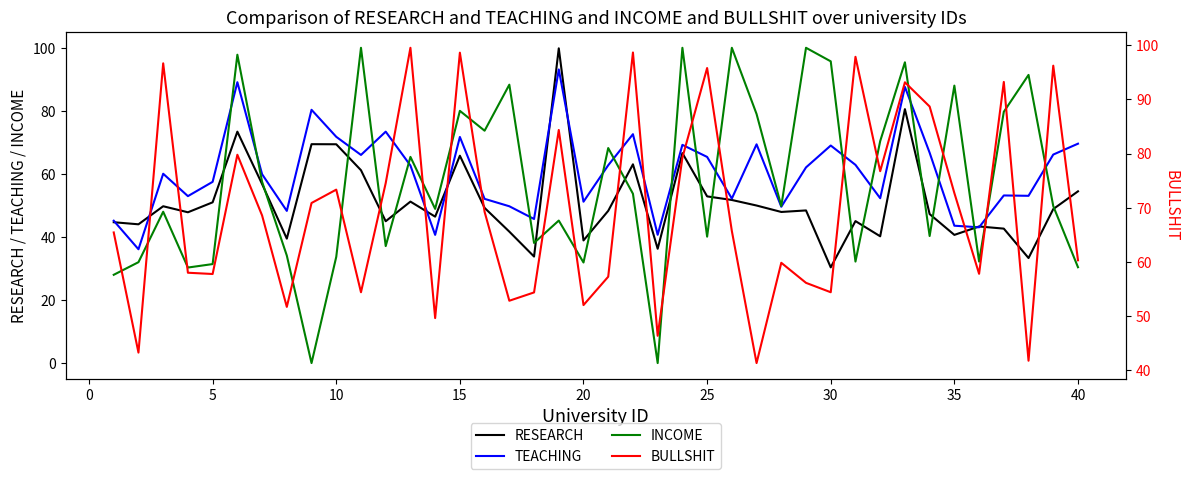

What are all the series names shown in the legend?

RESEARCH, TEACHING, INCOME, BULLSHIT